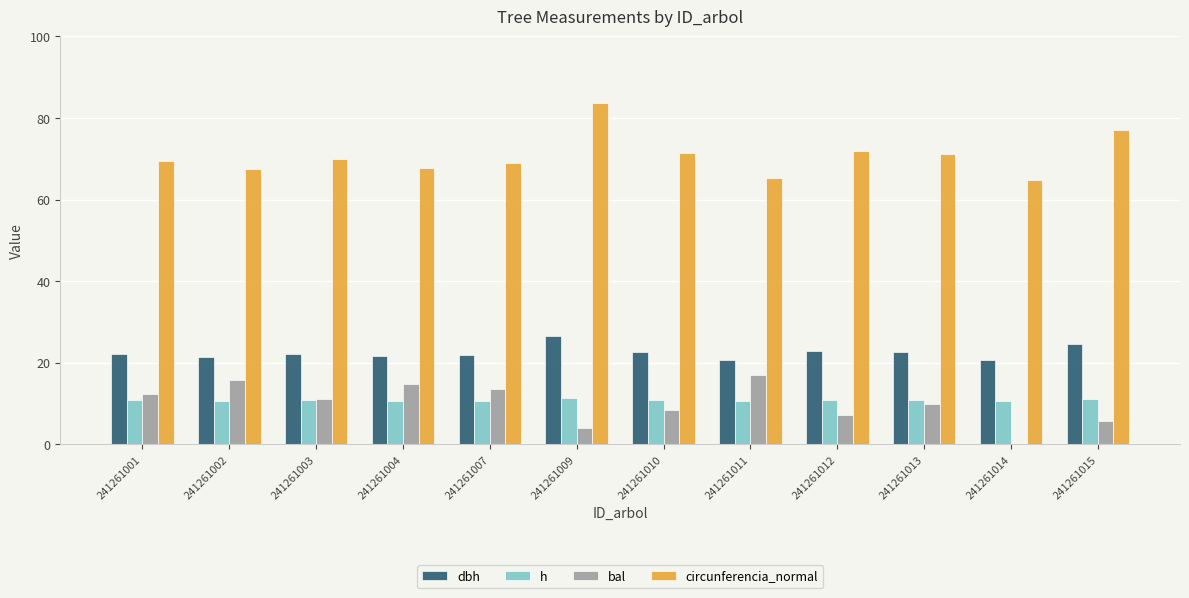

What value does the circunferencia_normal series have at 241261004?

67.8